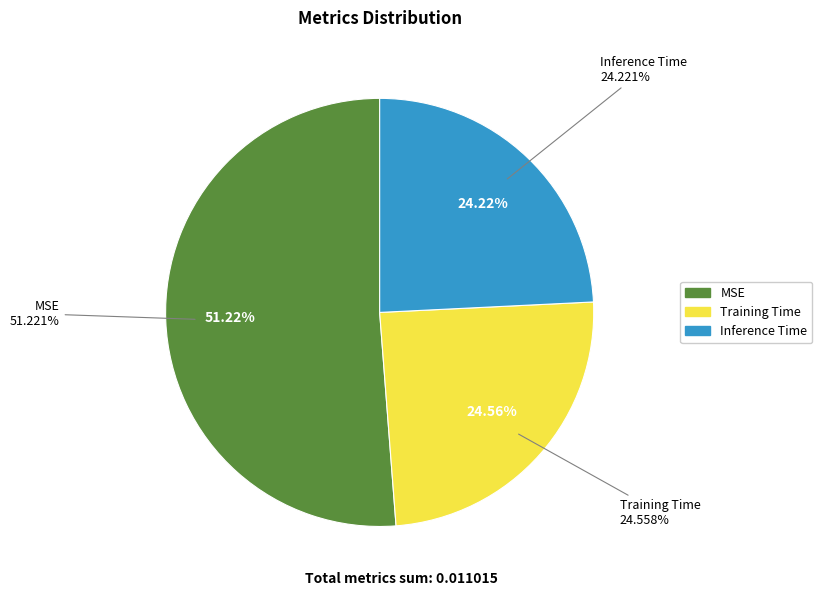

To the nearest percent, what is the difference between the Inference Time and MSE slice percentages?

27%